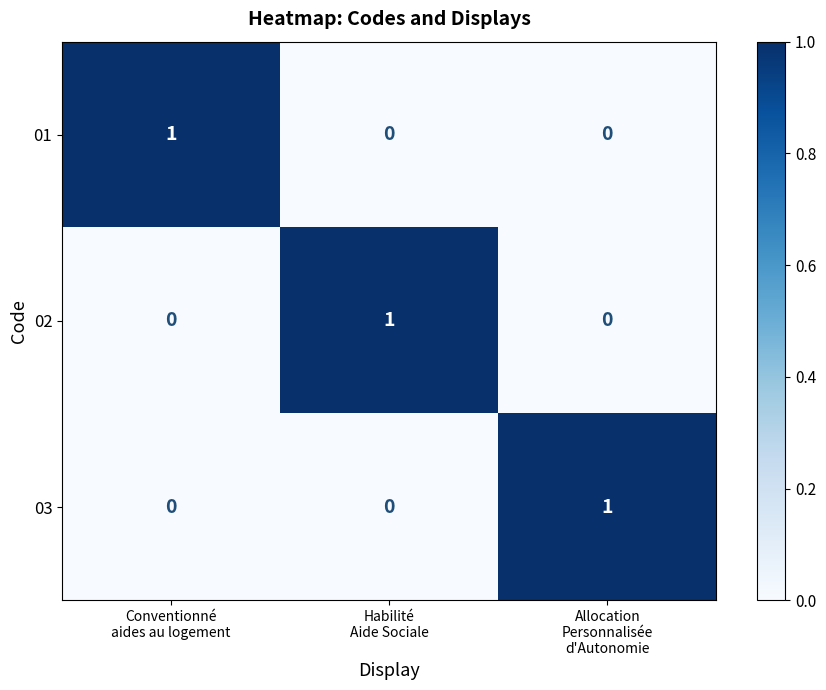

Reading left to right, transcribe all the data shown in this chart.

01: 1	0	0
02: 0	1	0
03: 0	0	1